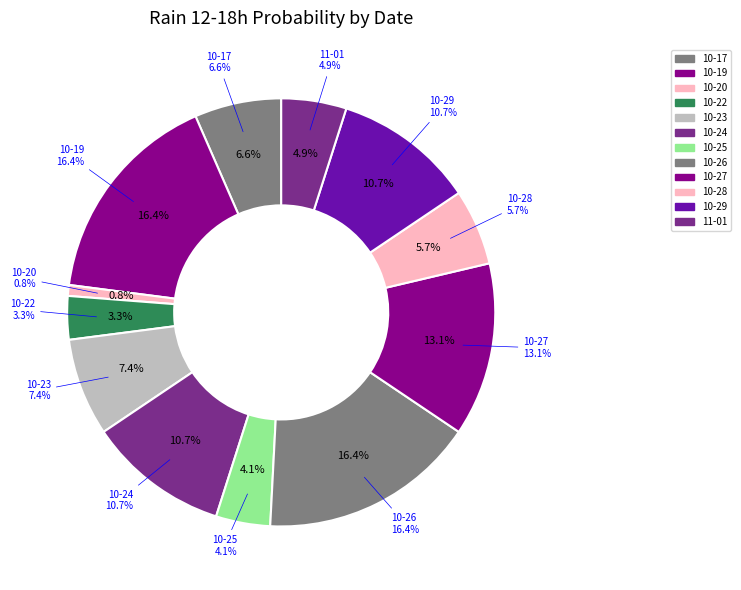

To the nearest percent, what is the combined percentage of 2023-10-24 and 2023-10-27?

24%